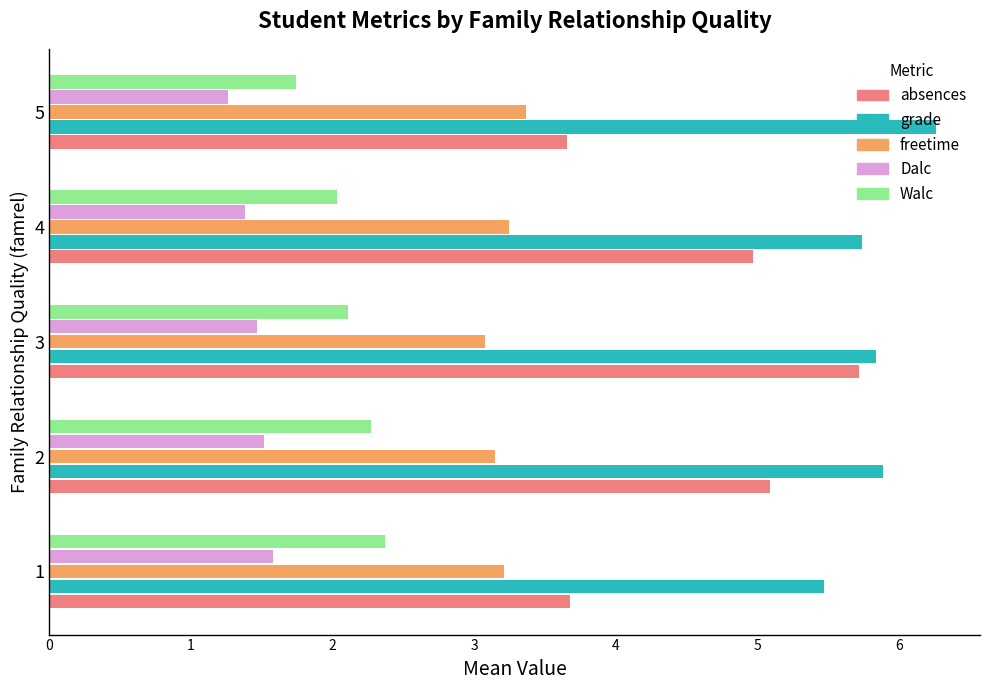

What is the total value across all series at 3?

18.2